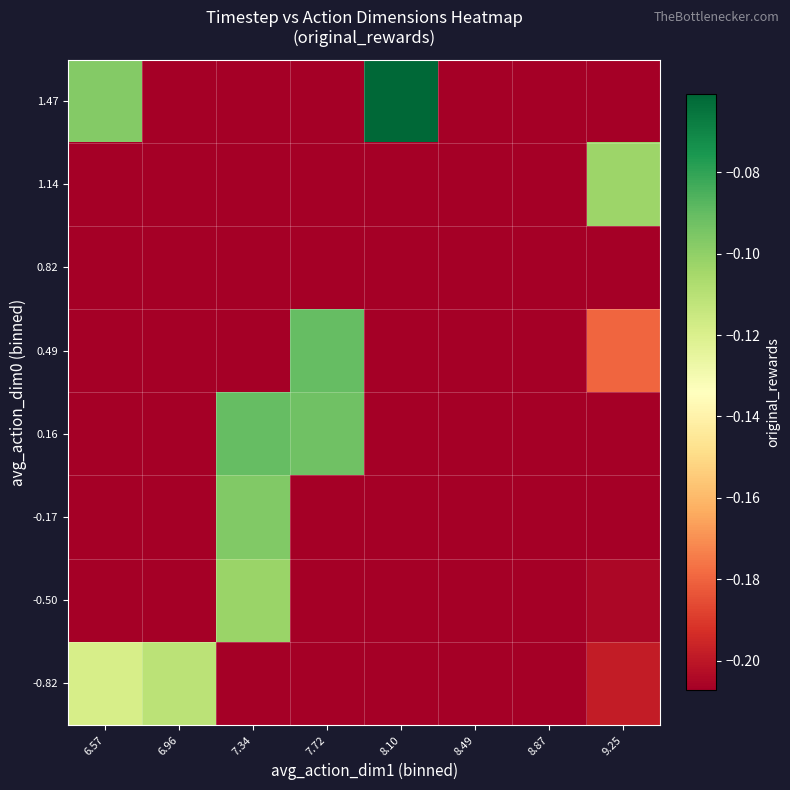

List the series in order of their peak value, lowest first.

0.82, -0.82, 1.14, -0.50, -0.17, 0.16, 0.49, 1.47